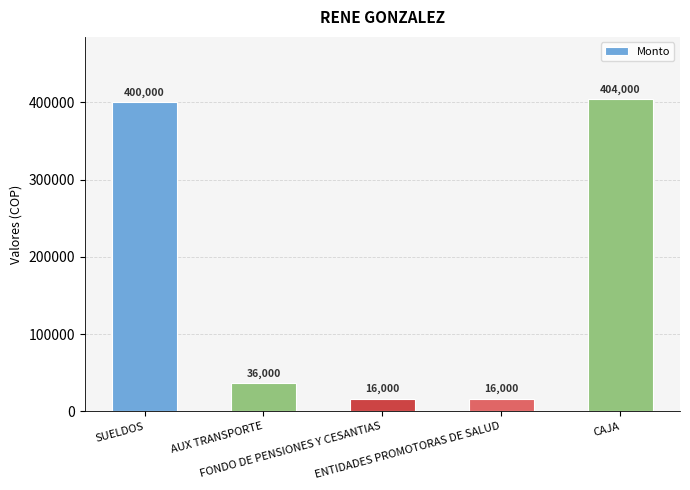

What is the value of the 2nd bar from the left?

36000